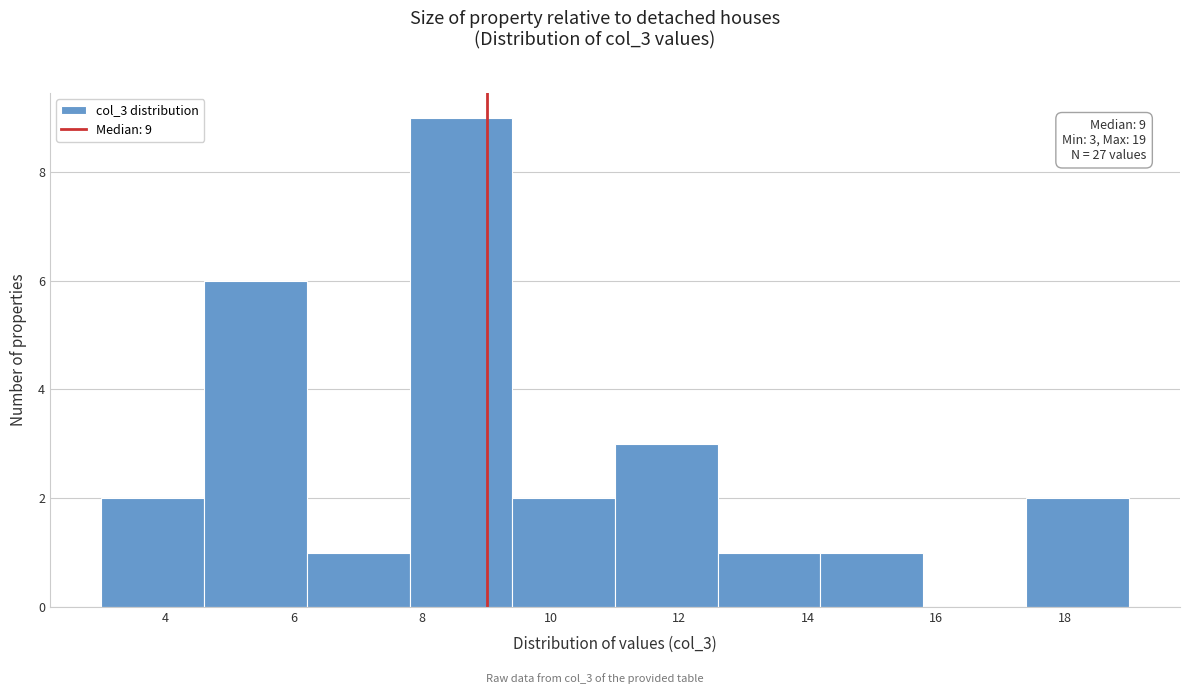

Over which range of the x-axis is the bar tallest?

7.8 to 9.4